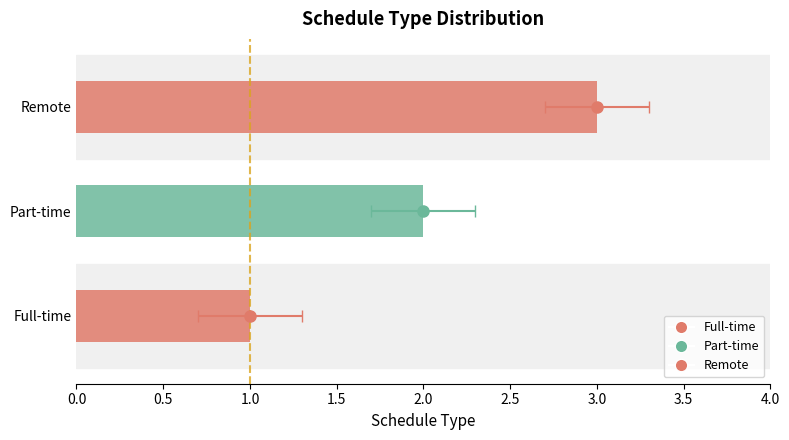

What is the value of the 2nd bar from the left?

2